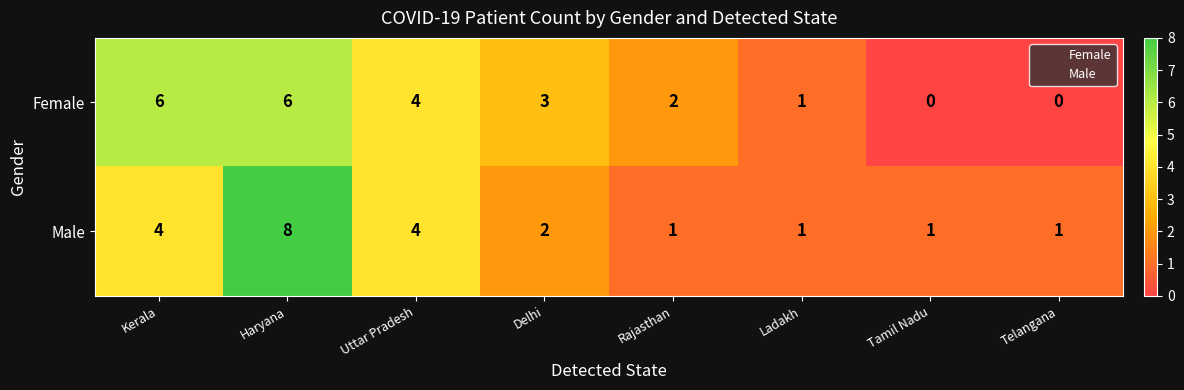

Reading left to right, transcribe all the data shown in this chart.

Female: 6	6	4	3	2	1	0	0
Male: 4	8	4	2	1	1	1	1